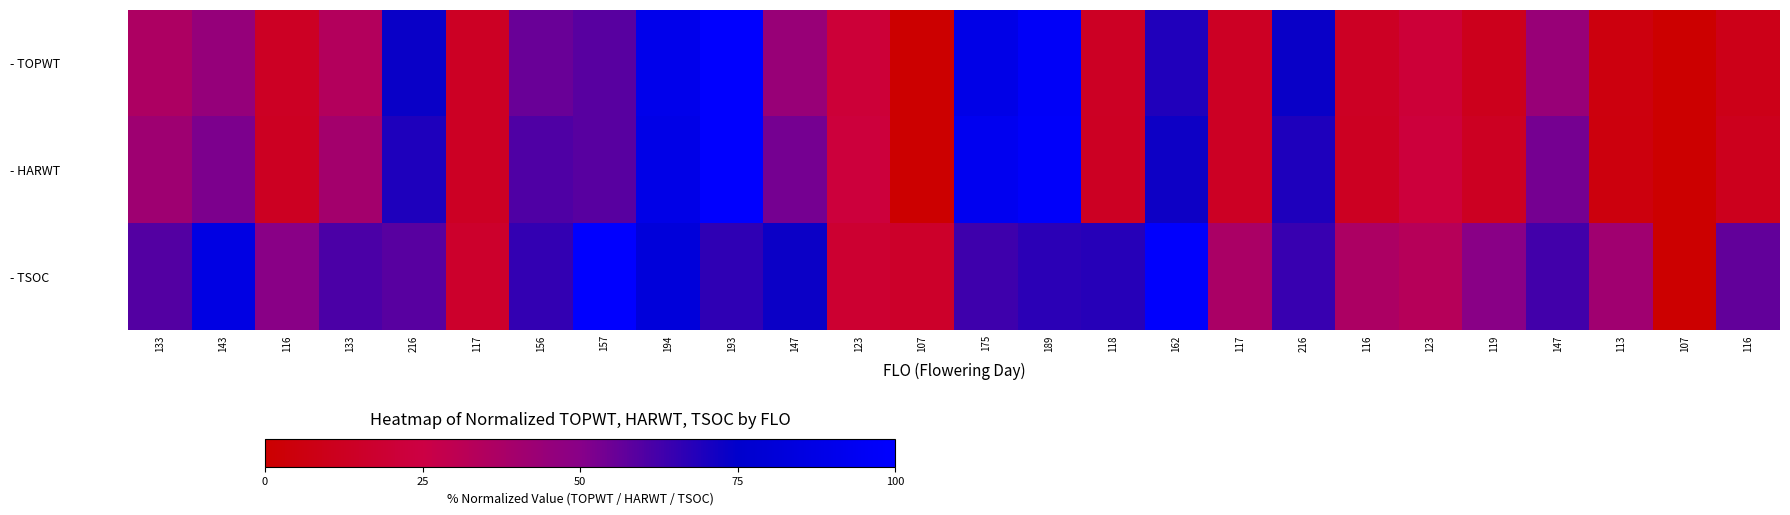

Between 156 and 193, which is larger?

193